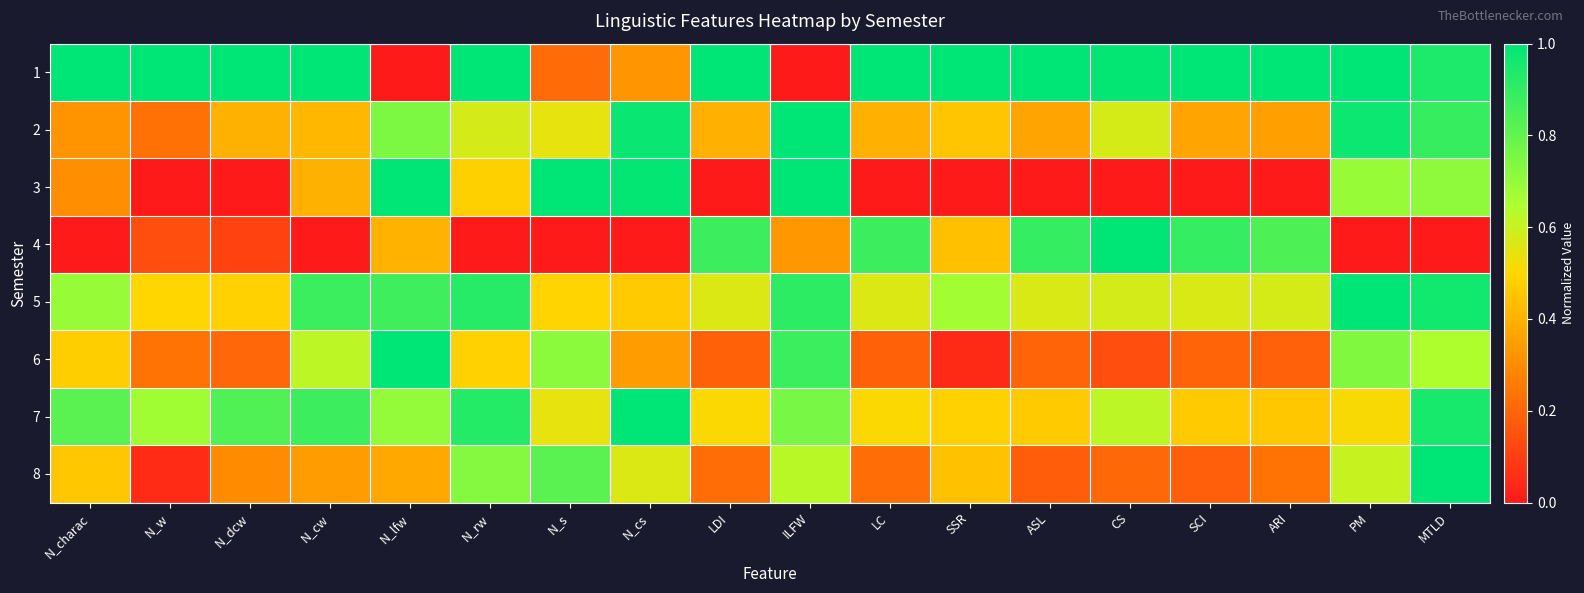

Which series has the widest spread of values?

1